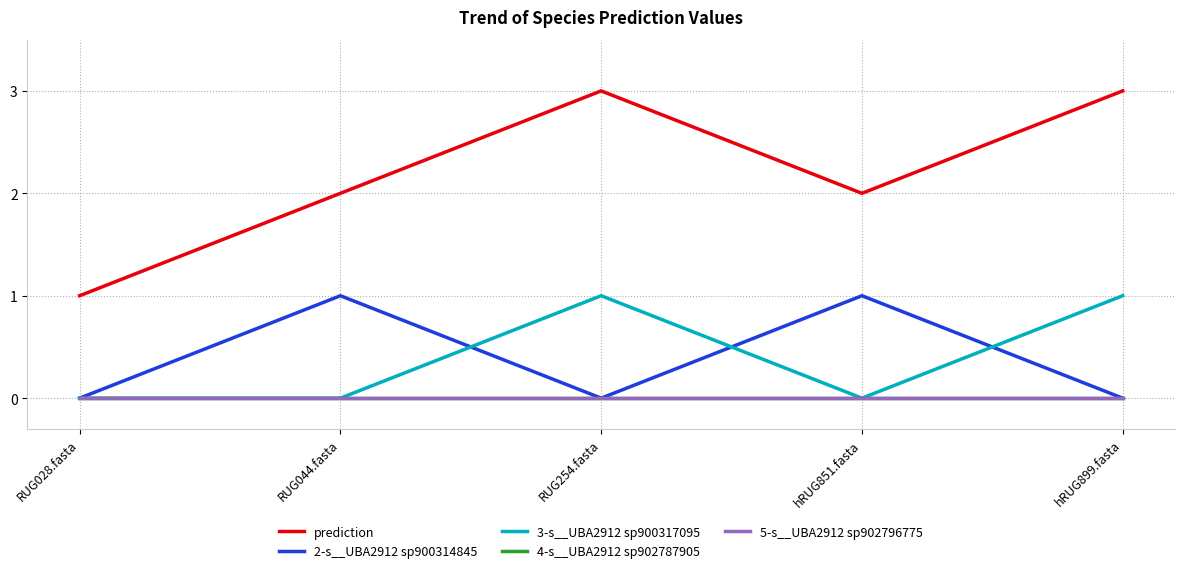

Read the 3-s__UBA2912 sp900317095 value at RUG254.fasta.

1